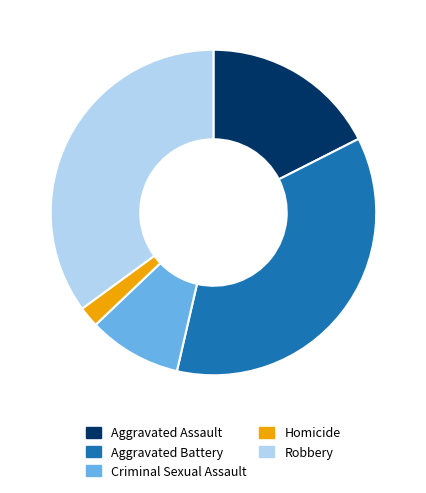

Is Aggravated Battery the majority of the pie?

No